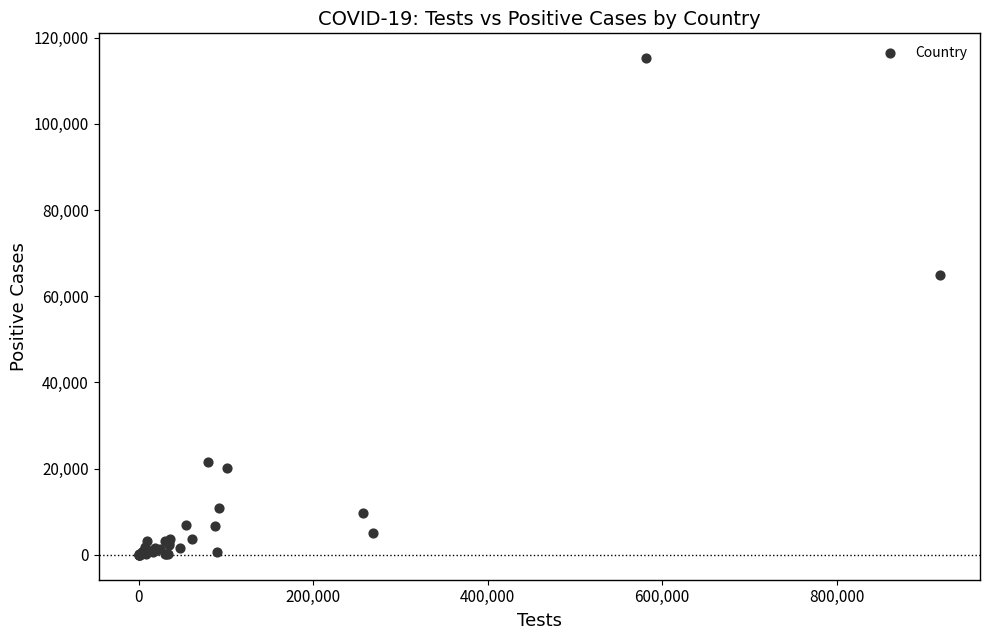

What Y value in the scatter plot is closest to 57621?

64906